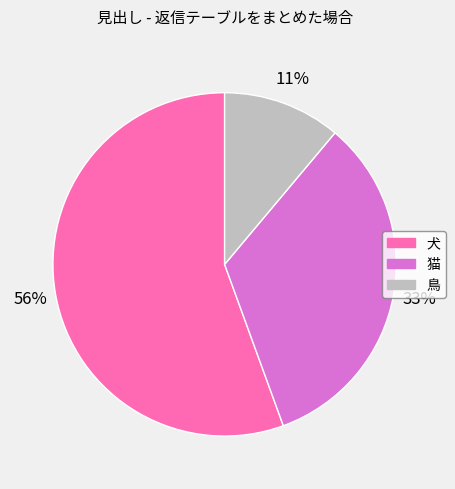

To the nearest percent, what portion does 猫 represent?

33%